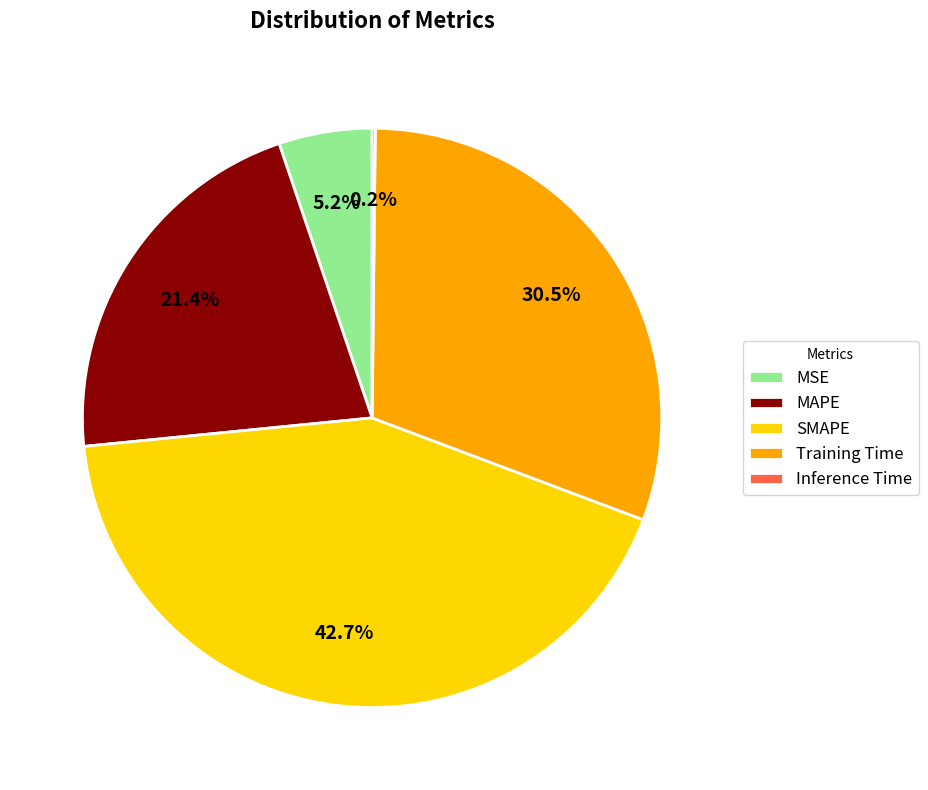

Which has a higher value, MAPE or MSE?

MAPE